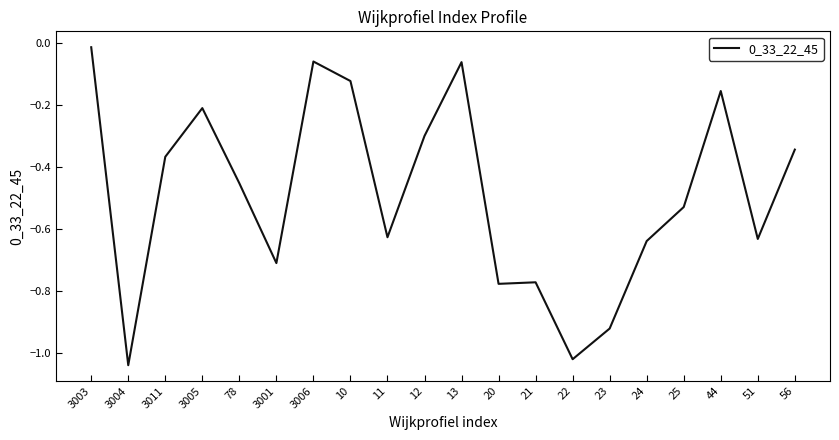

The value at 20 is -0.4. True or false?

False